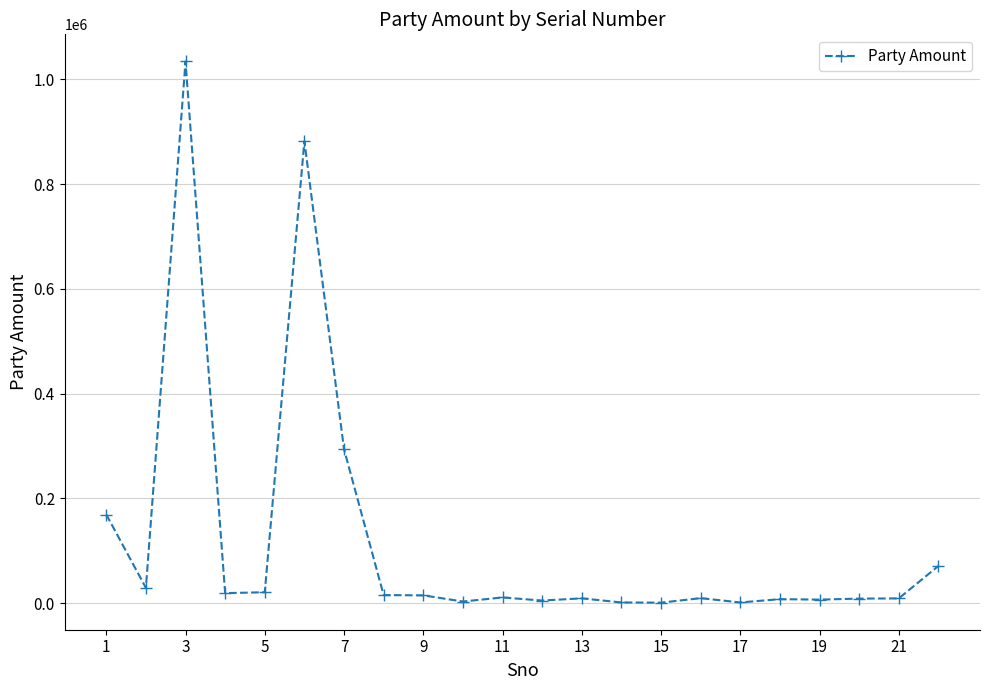

What is the sum of all values?

2624334